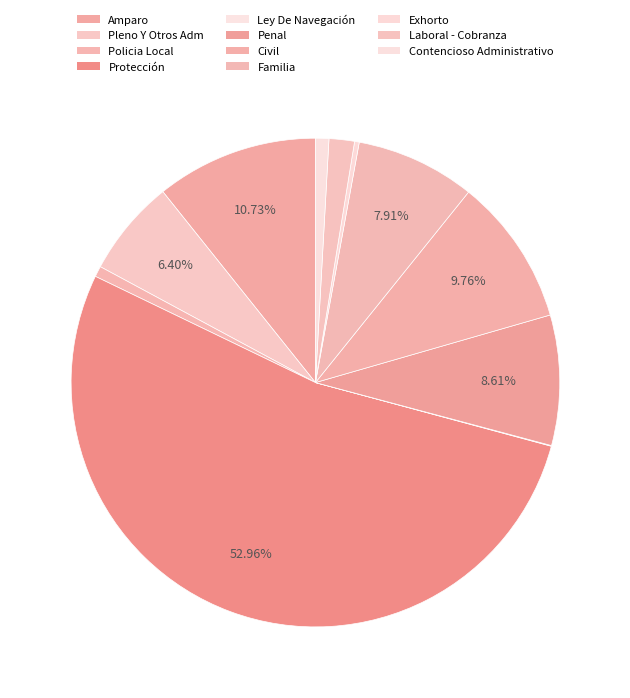

Which category accounts for the majority?

Protección